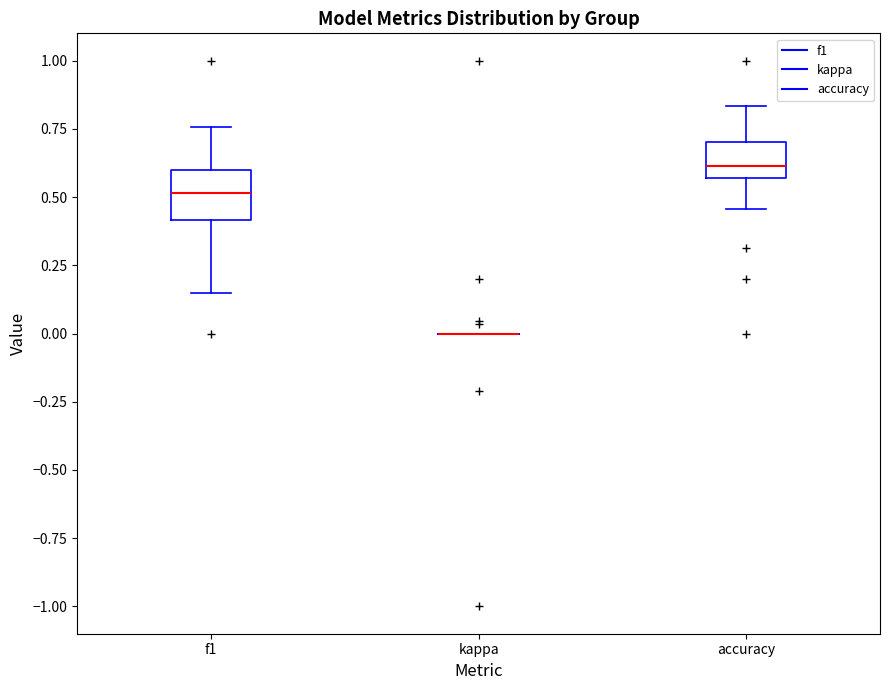

Comparing the boxes themselves (not the whiskers), which one is the tallest?

f1